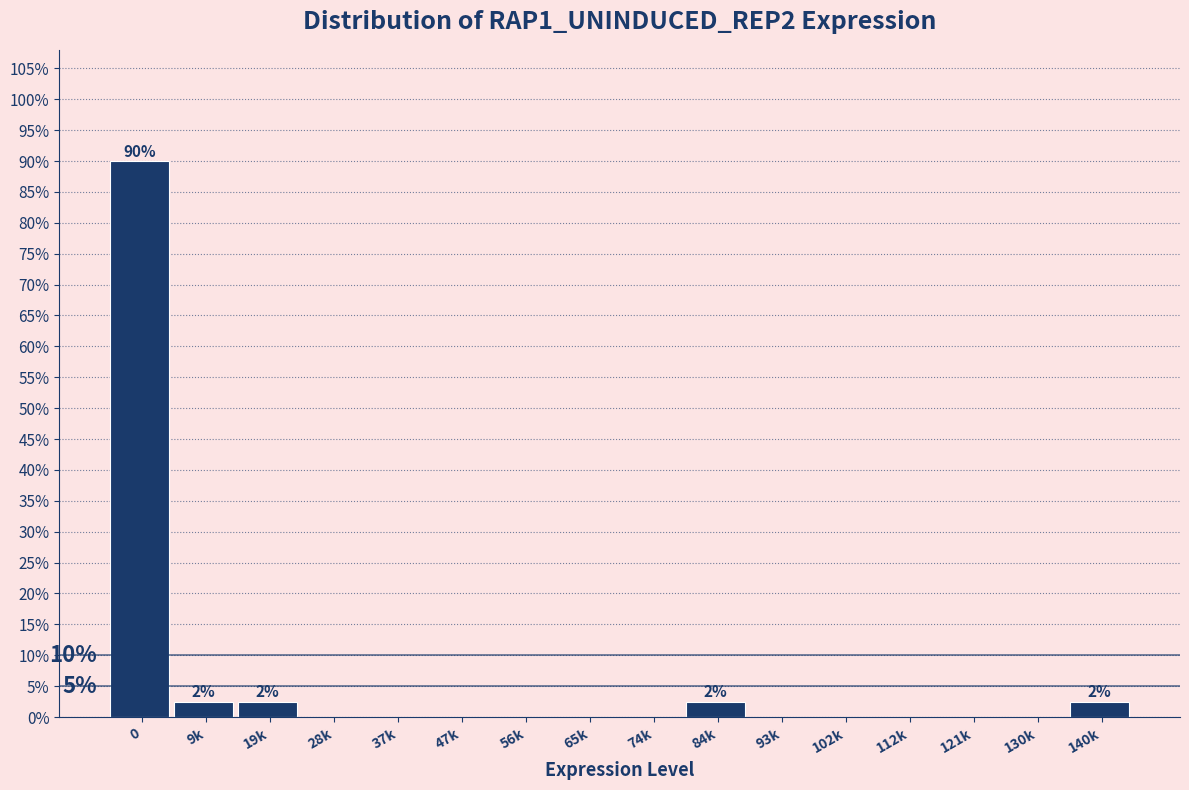

Reading right to left, transcribe all the data shown in this chart.

140k=2.5	130k=0.0	121k=0.0	112k=0.0	102k=0.0	93k=0.0	84k=2.5	74k=0.0	65k=0.0	56k=0.0	47k=0.0	37k=0.0	28k=0.0	19k=2.5	9k=2.5	0=90.0